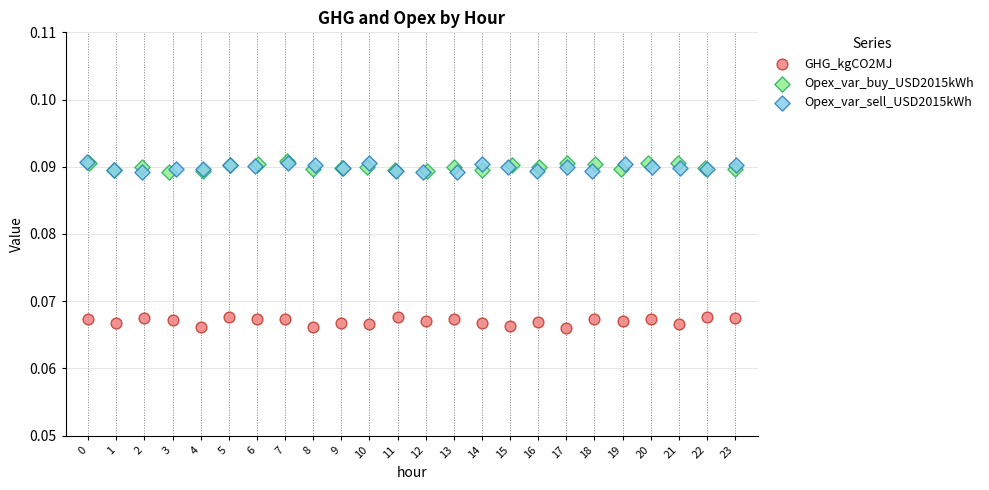

Which series reaches the minimum Y coordinate?

GHG_kgCO2MJ